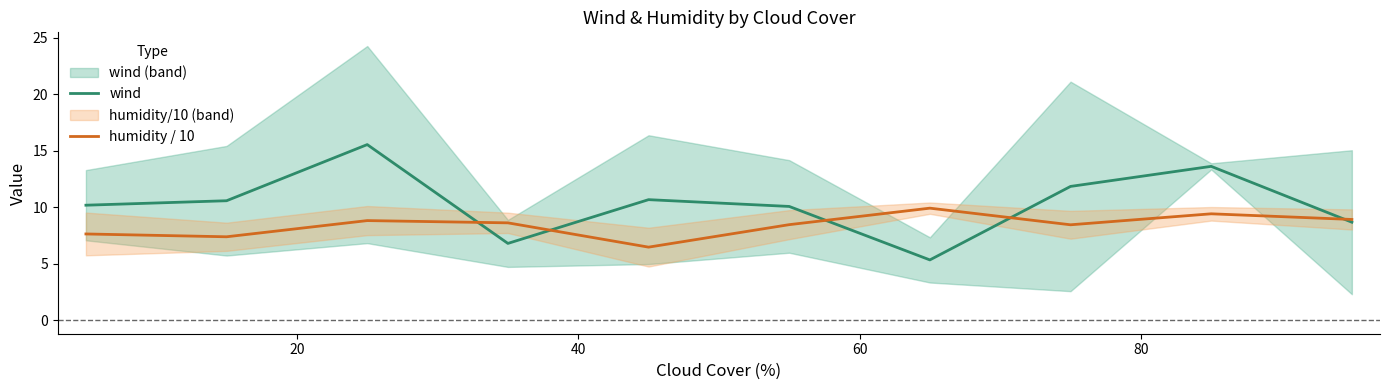

How many lines are shown in the chart?

2